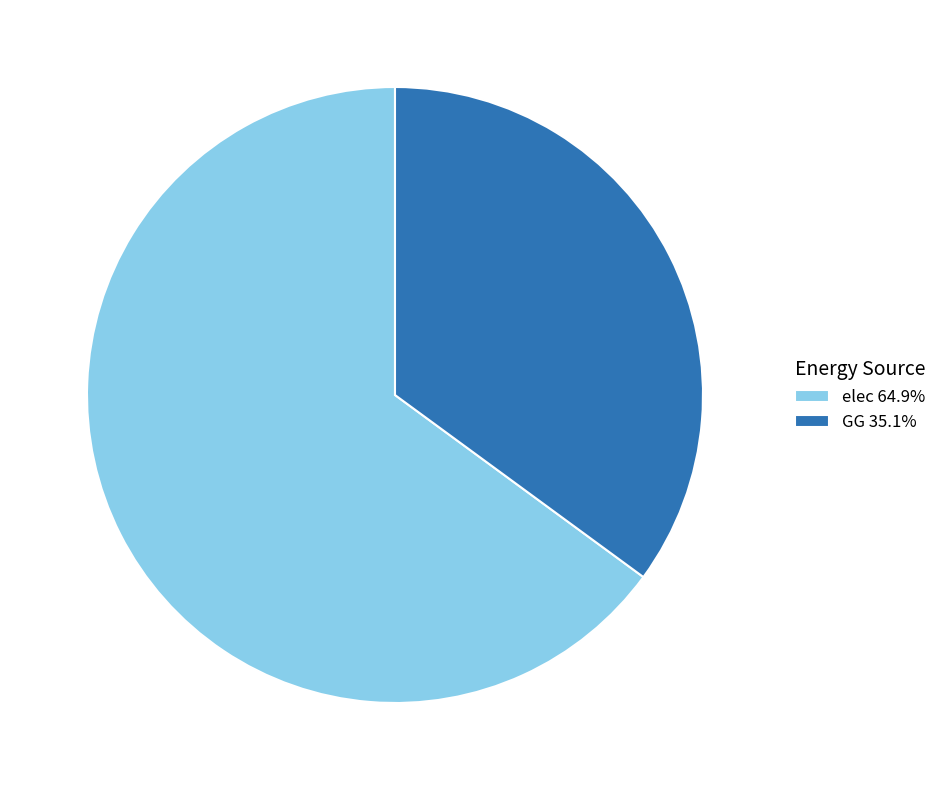

Do elec 64.9% and GG 35.1% together represent more than half of the pie?

Yes